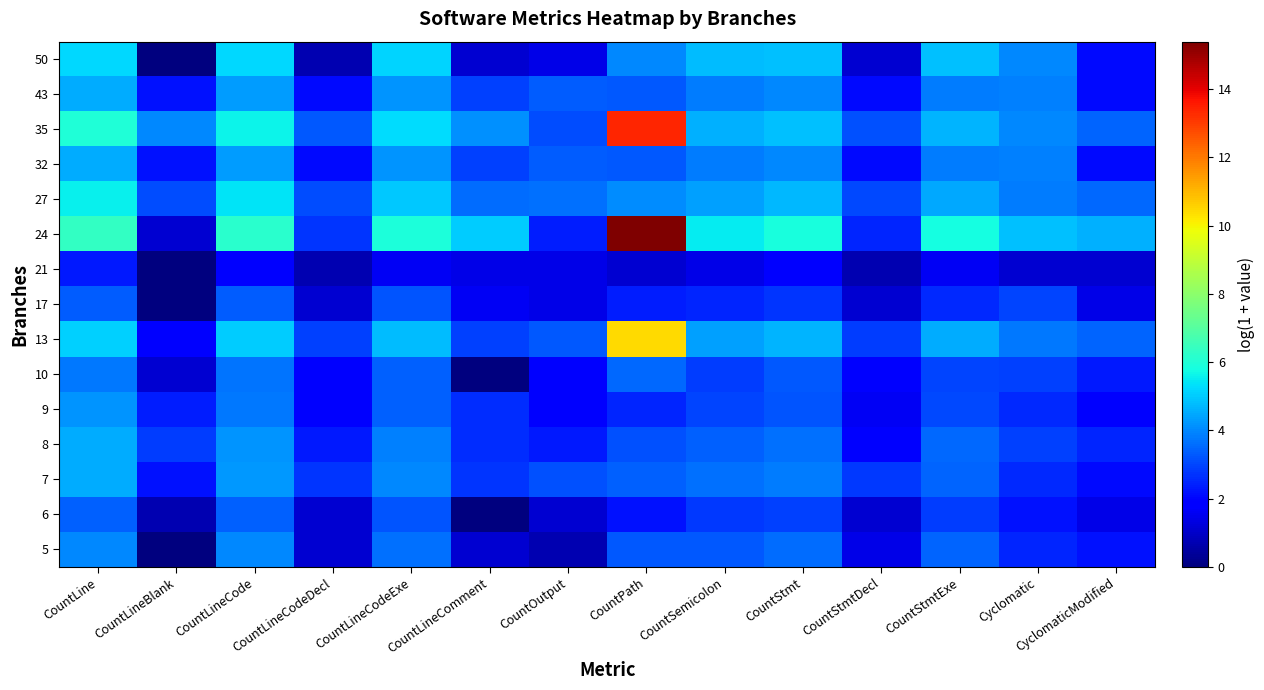

At which category is the sum across all series the highest?

CountPath